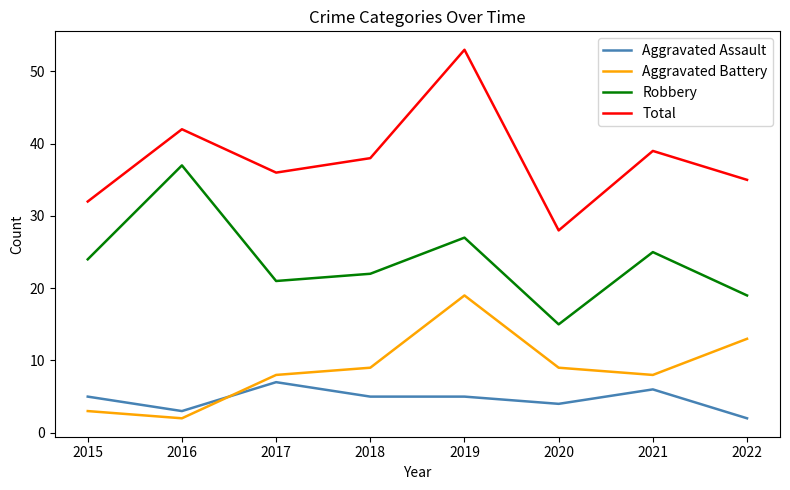

True or false: Robbery has a value of 14 at 2016.

False